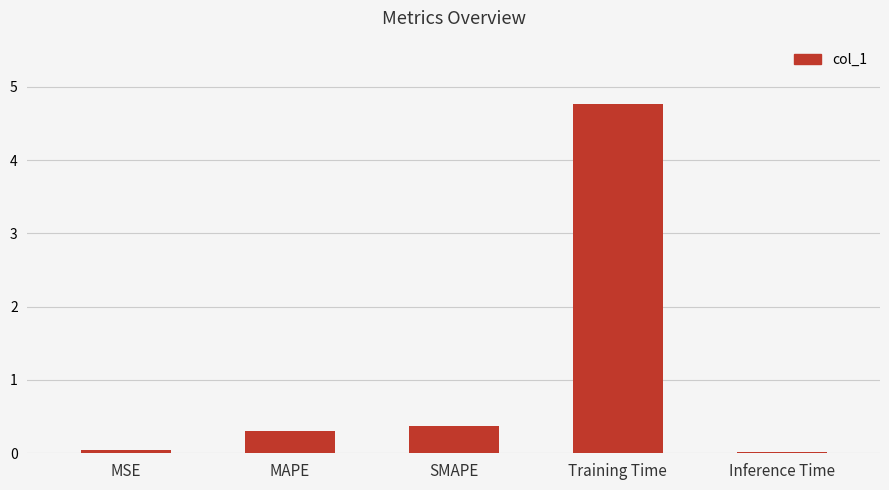

What is the label of the 2nd bar from the left?

MAPE